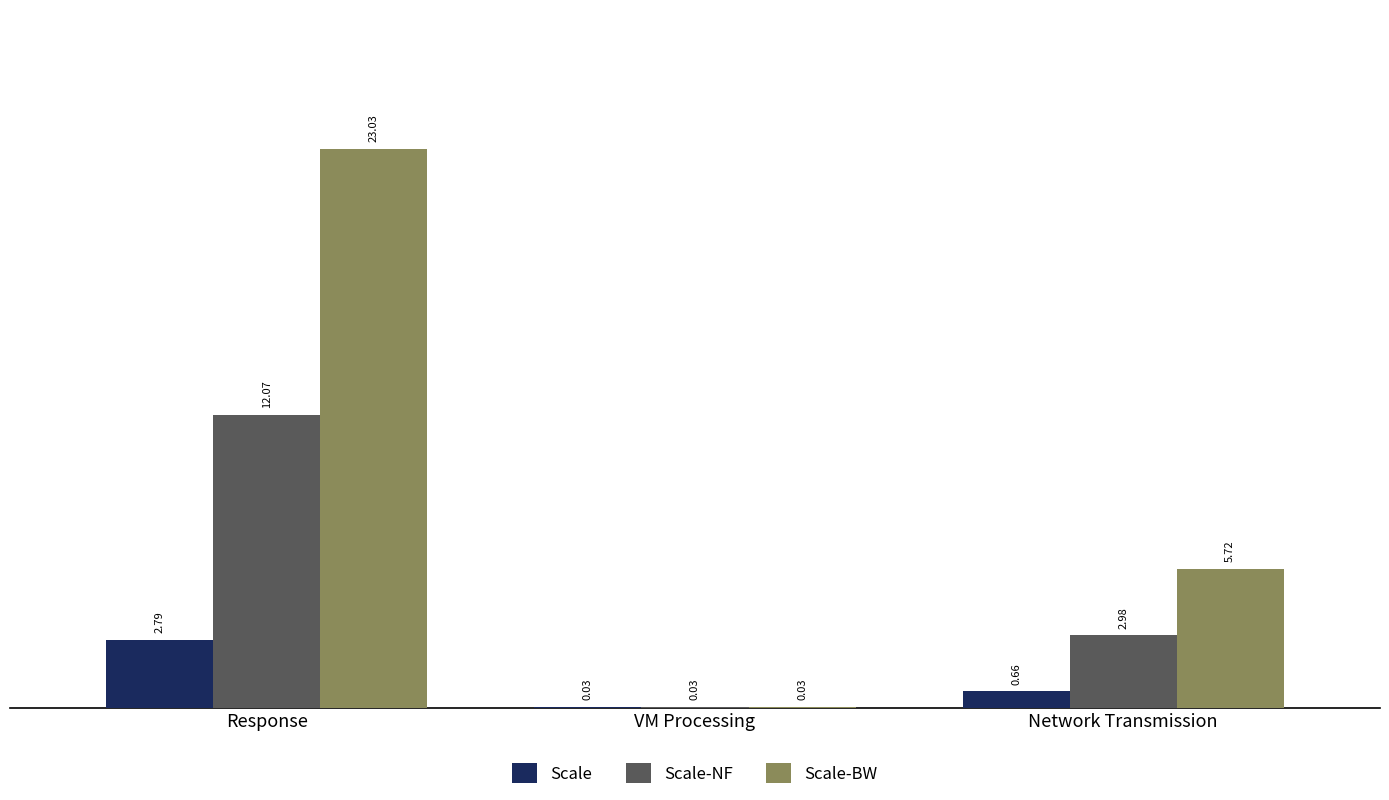

Does the chart contain stacked bars?

No